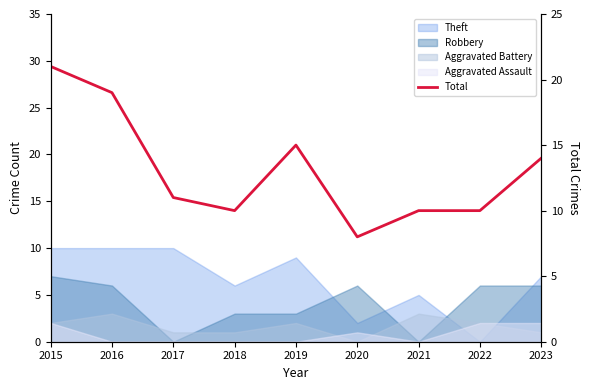

What is the value of the 5th point from the left?

15